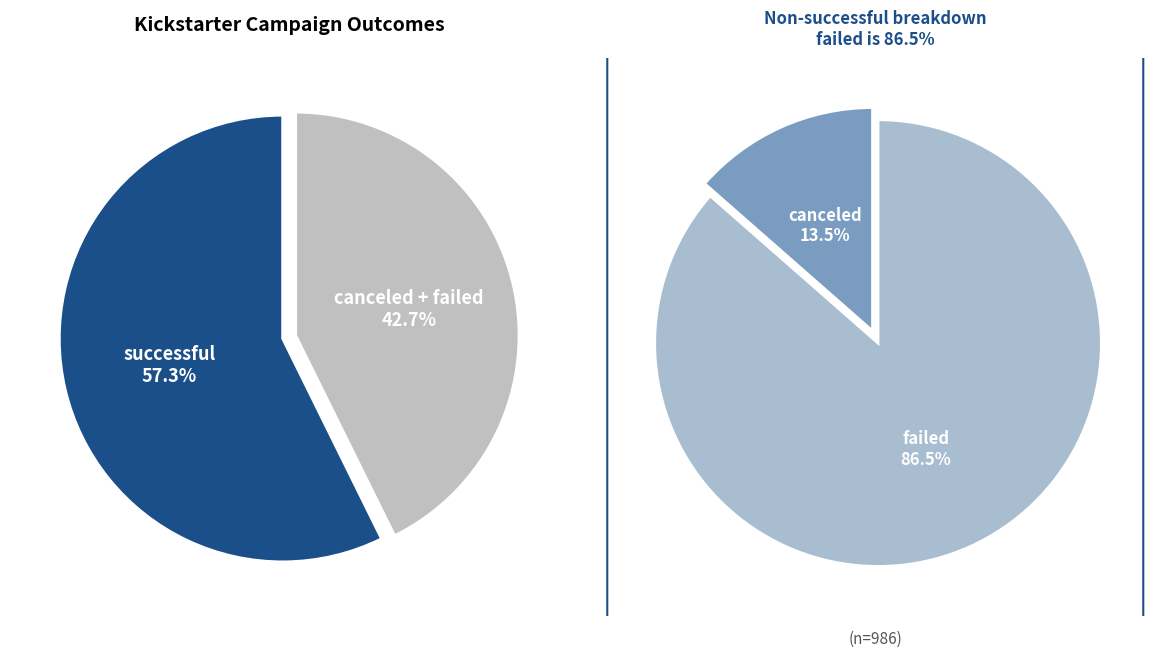

Combined, do failed and canceled account for over 50%?

No